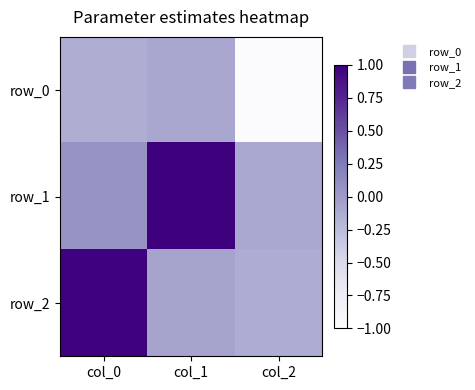

Which series changed the most between col_0 and col_2?

row_2